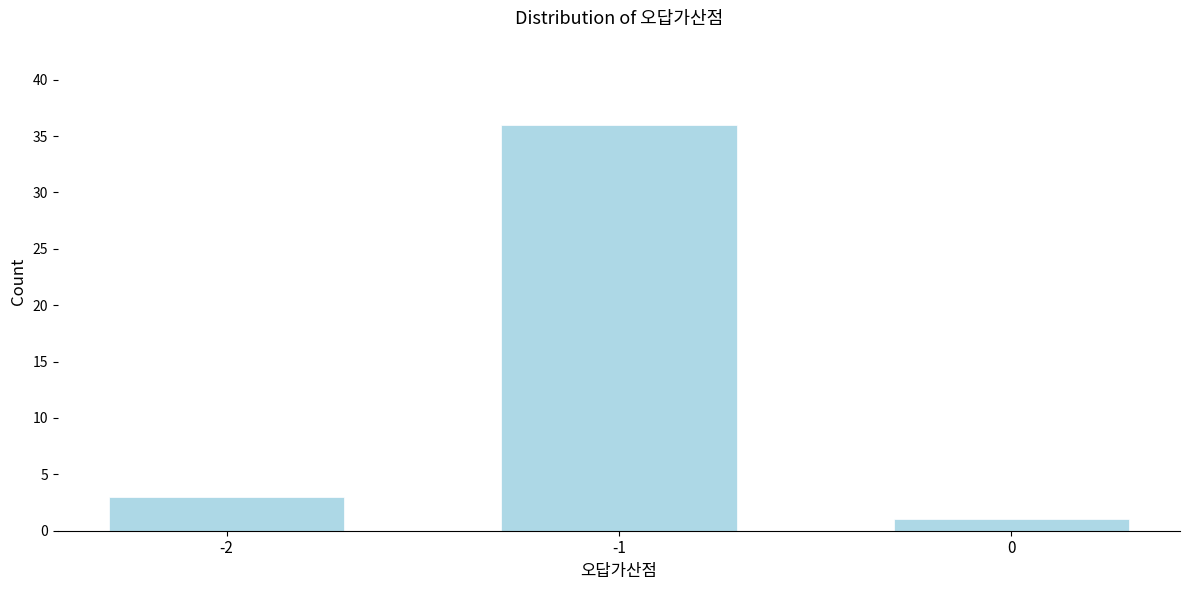

Reading left to right, list all the values displayed in this chart.

-2=3	-1=36	0=1